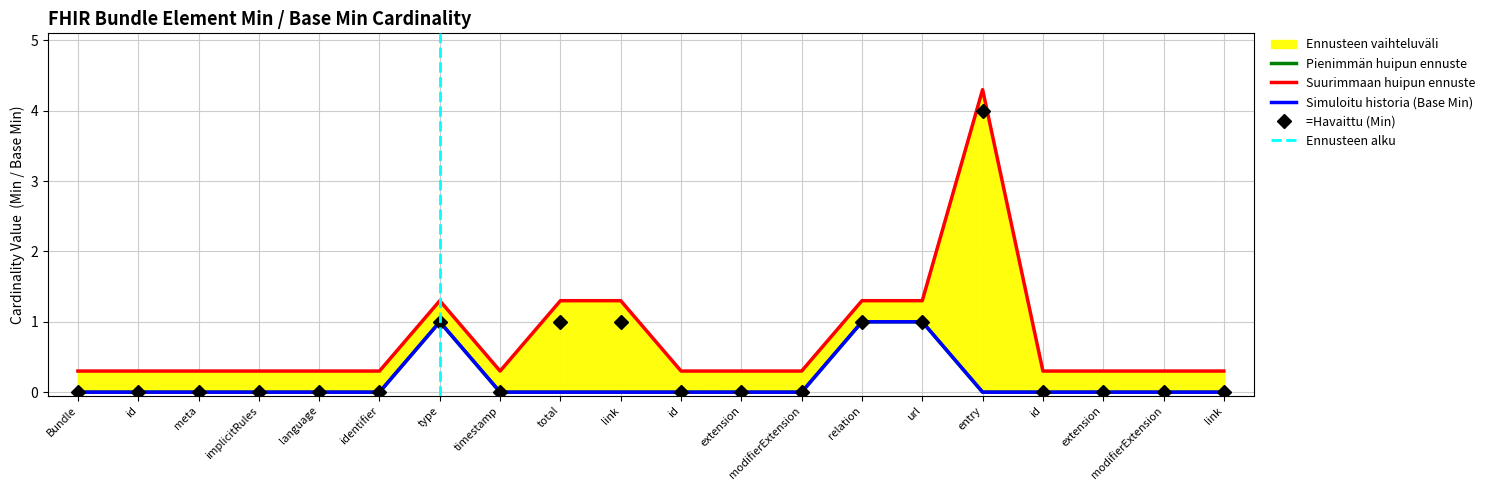

At Bundle.entry.id, list the series in order from smallest to largest.

Base Min, Min, Upper Envelope, Max Envelope